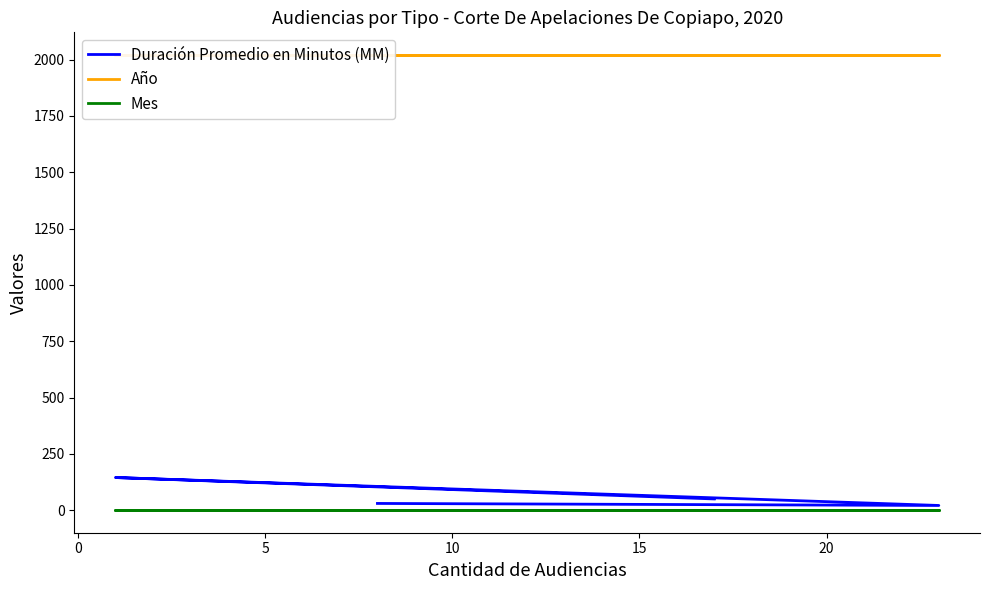

Reading left to right, transcribe all the data shown in this chart.

Duración Promedio en Minutos (MM): 50	145	21	30
Año: 2020	2020	2020	2020
Mes: 1	1	1	1